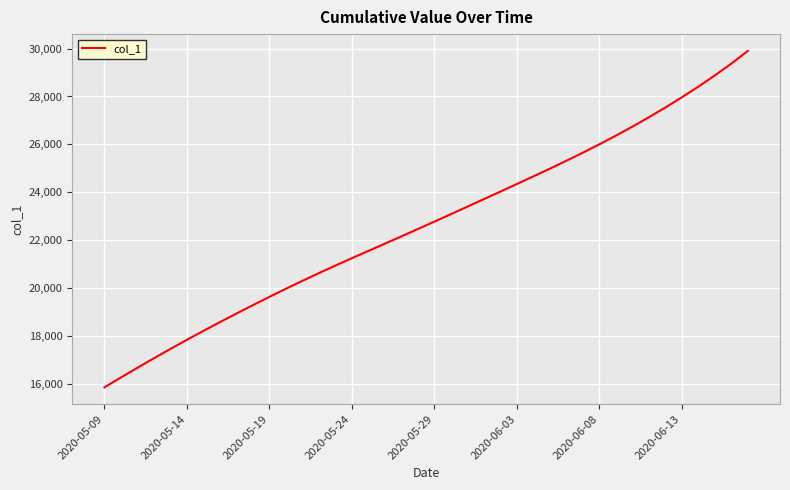

What is the minimum value shown in the chart?

15842.6